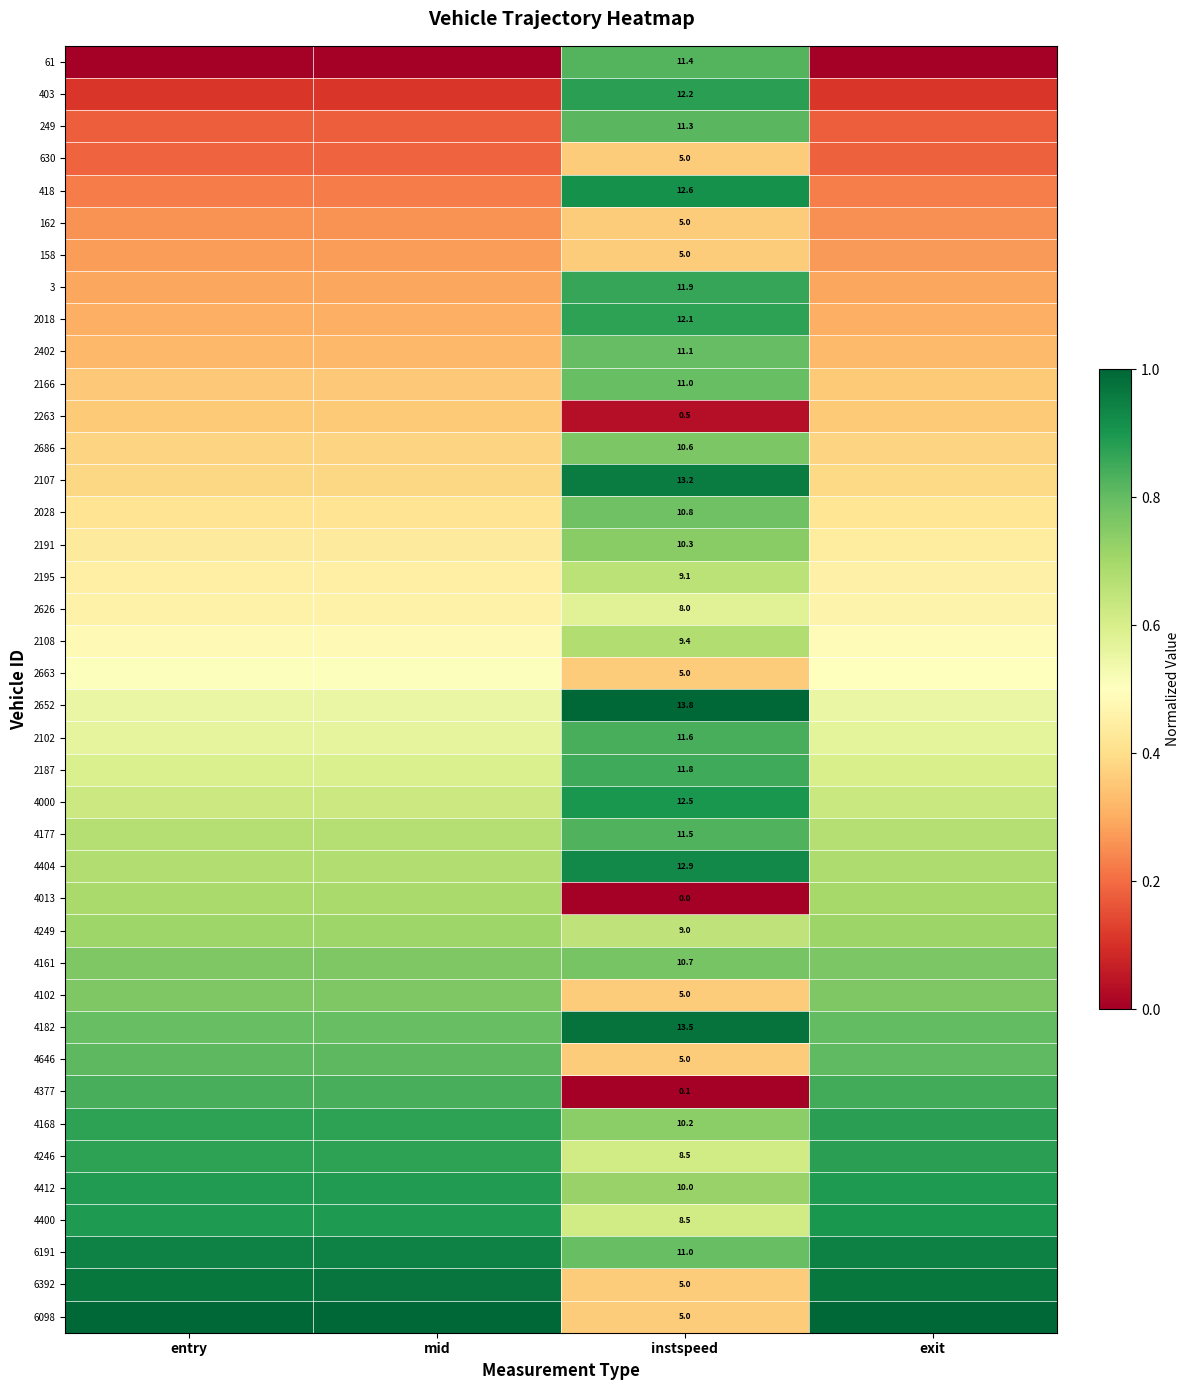

Is the value of 403 at mid greater than the value of 4646 at instspeed?

No